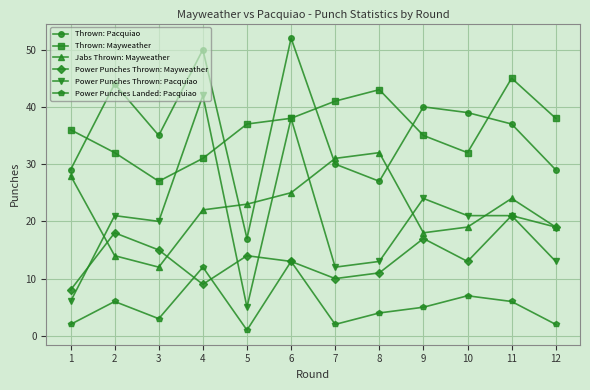

What is the value of the Power Punches Thrown: Mayweather point at the 4th from the left?

9